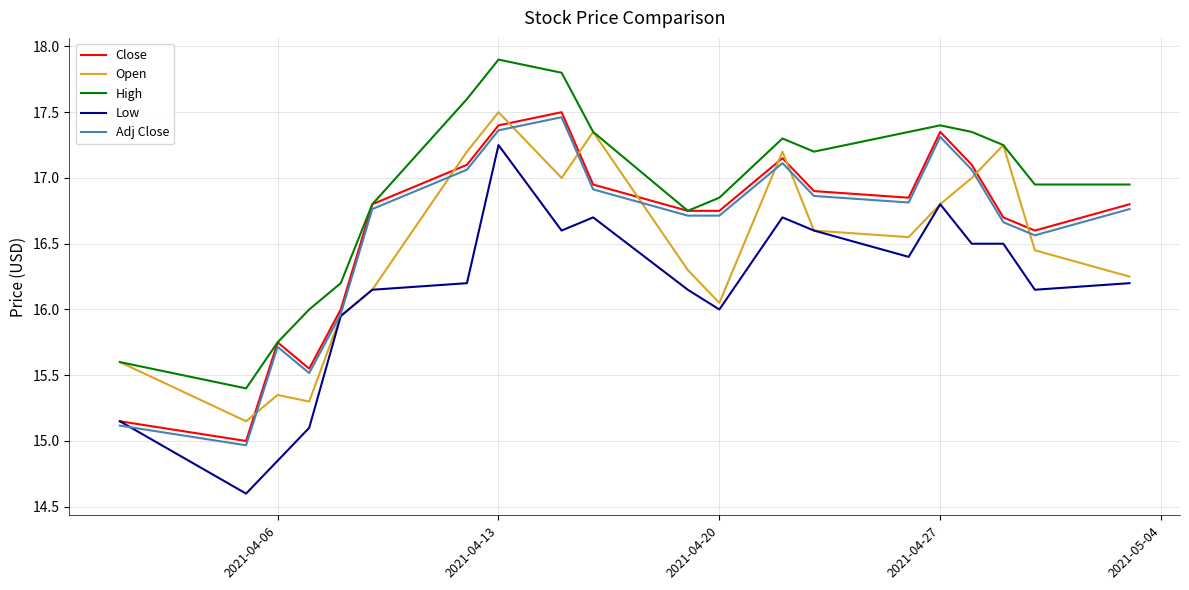

True or false: Adj Close and Close intersect in this chart.

False